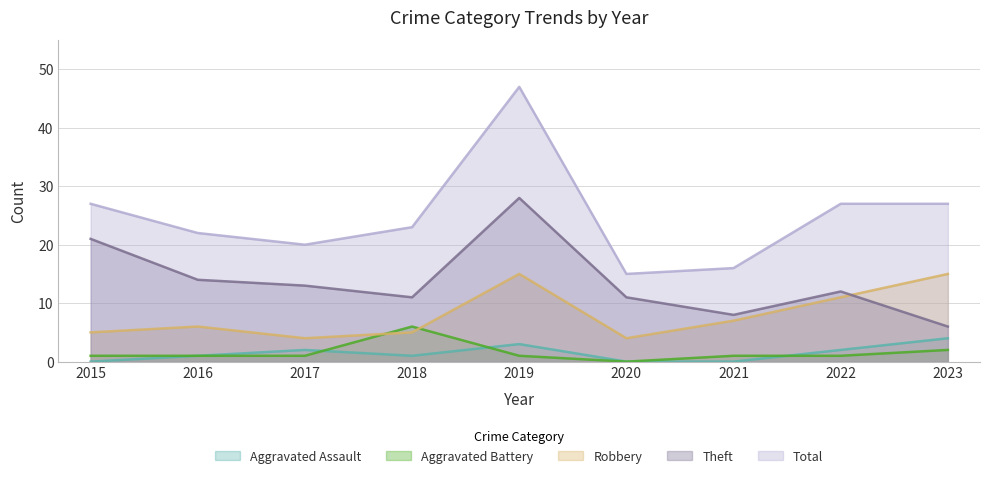

At which category does Robbery reach its first local valley?

2017